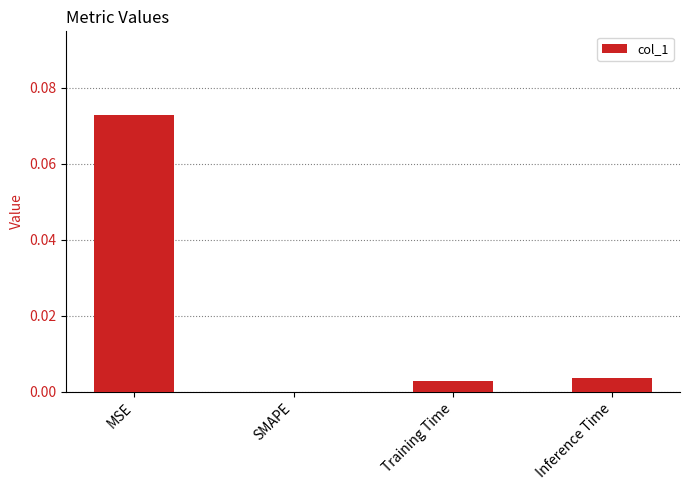

True or false: the data shows 0.0 at MSE.

False